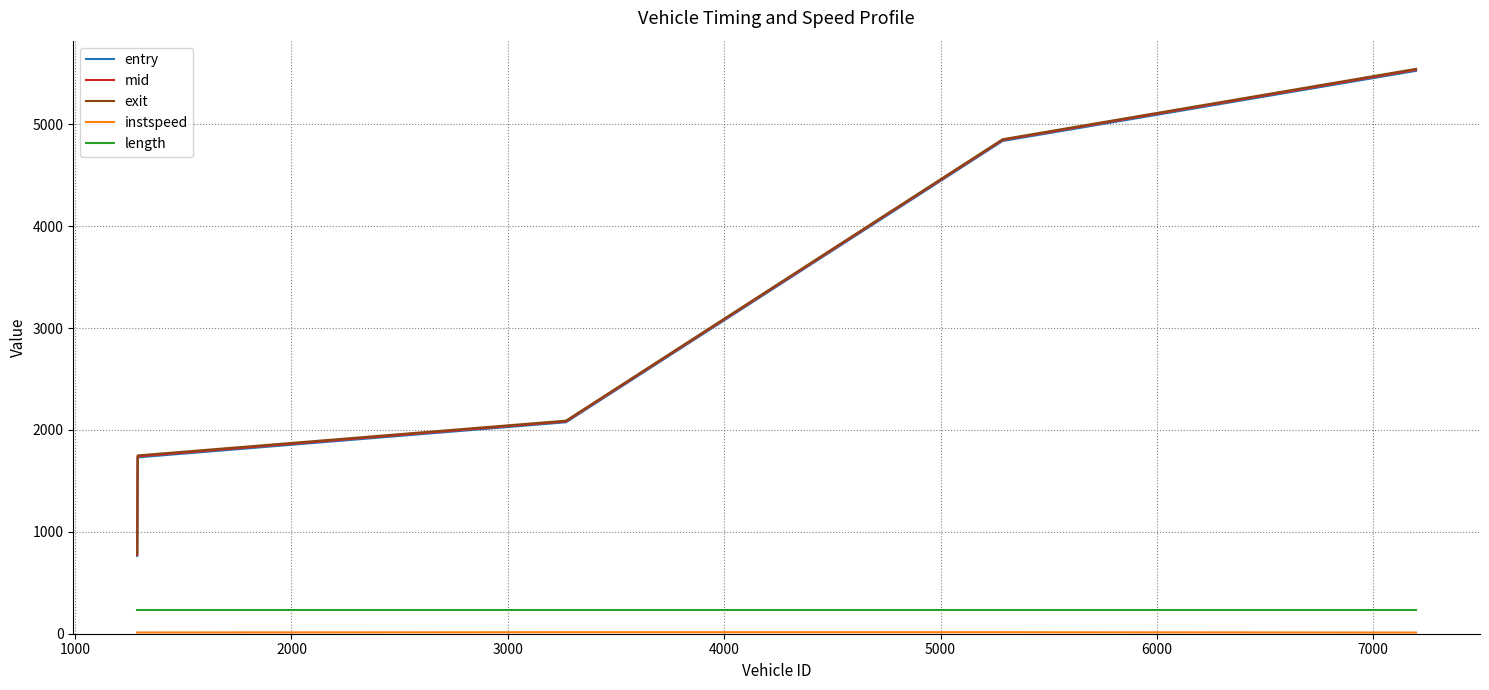

Which series has the widest spread of values?

exit